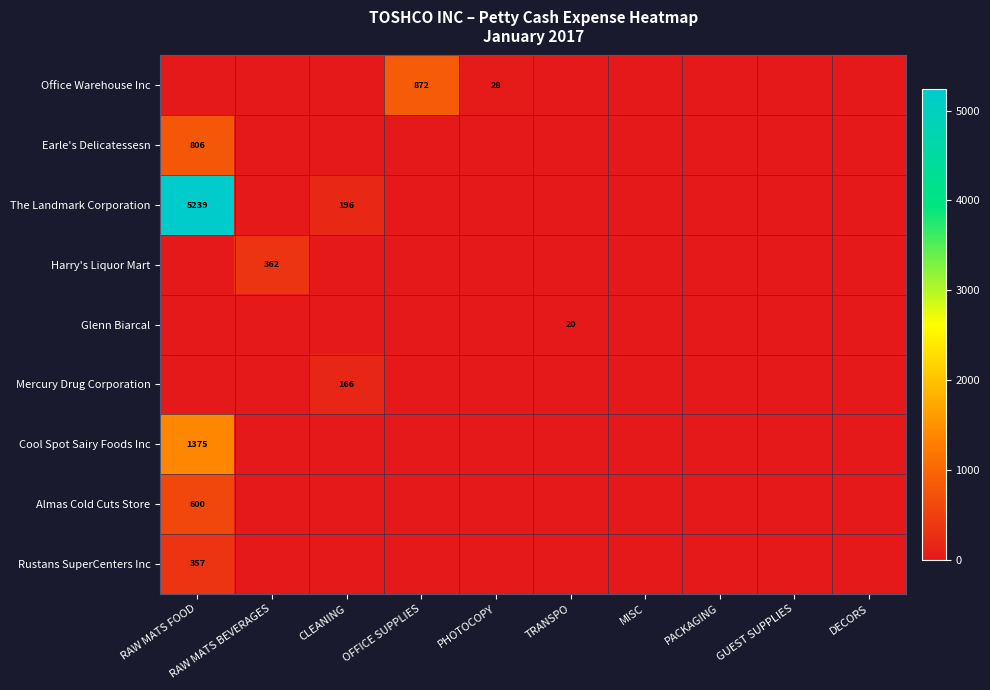

At which label is Rustans SuperCenters Inc closest to 178?

RAW MATS BEVERAGES